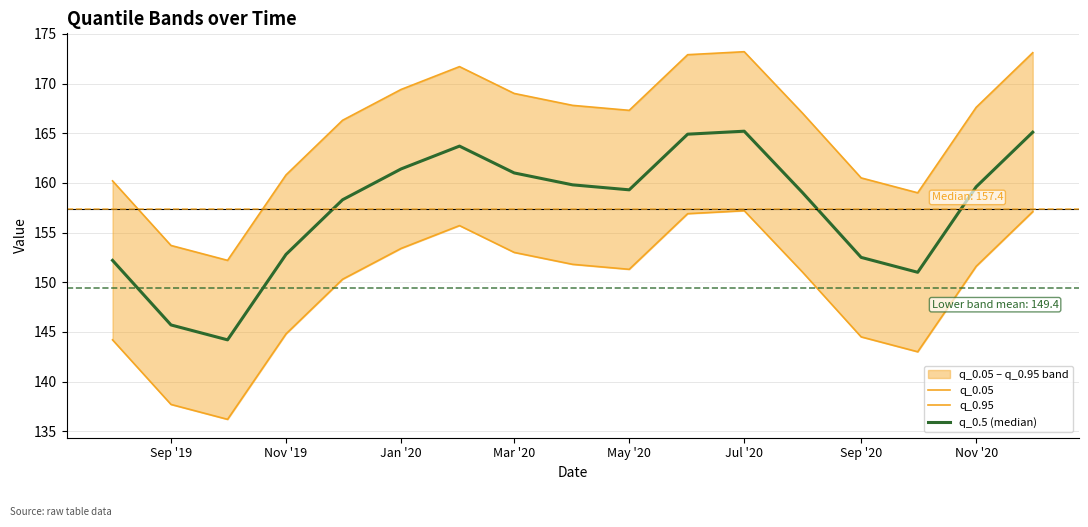

What position from the right is Jul '20?

6